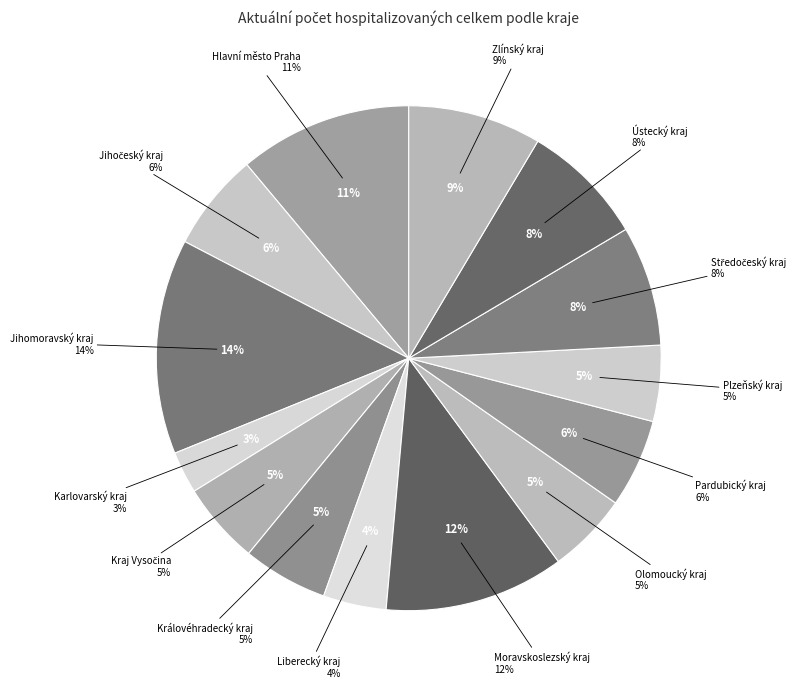

What percentage is the Ústecký kraj slice, to the nearest percent?

8%